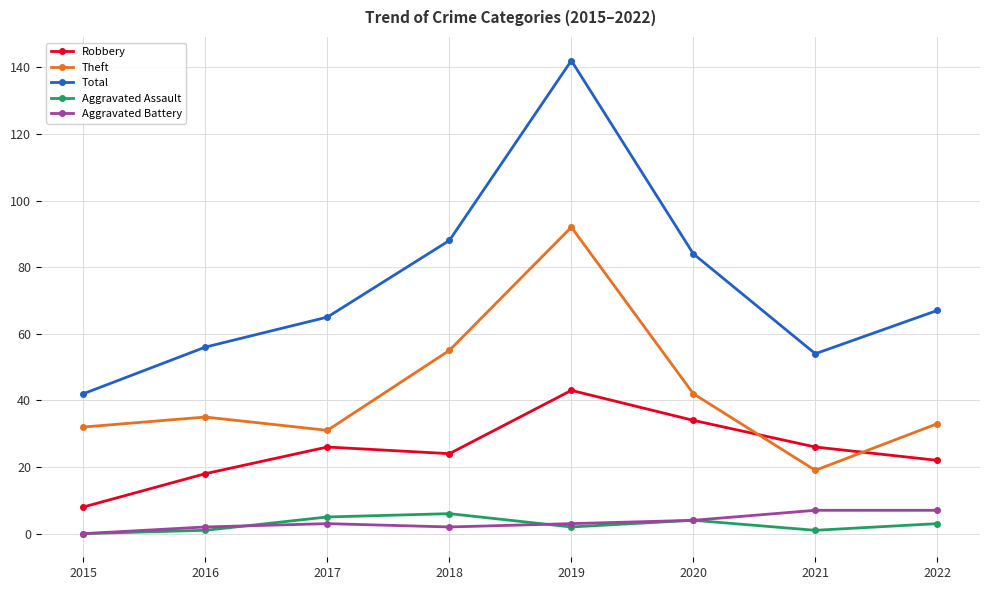

What is the value of the Theft point at the 6th from the left?

42